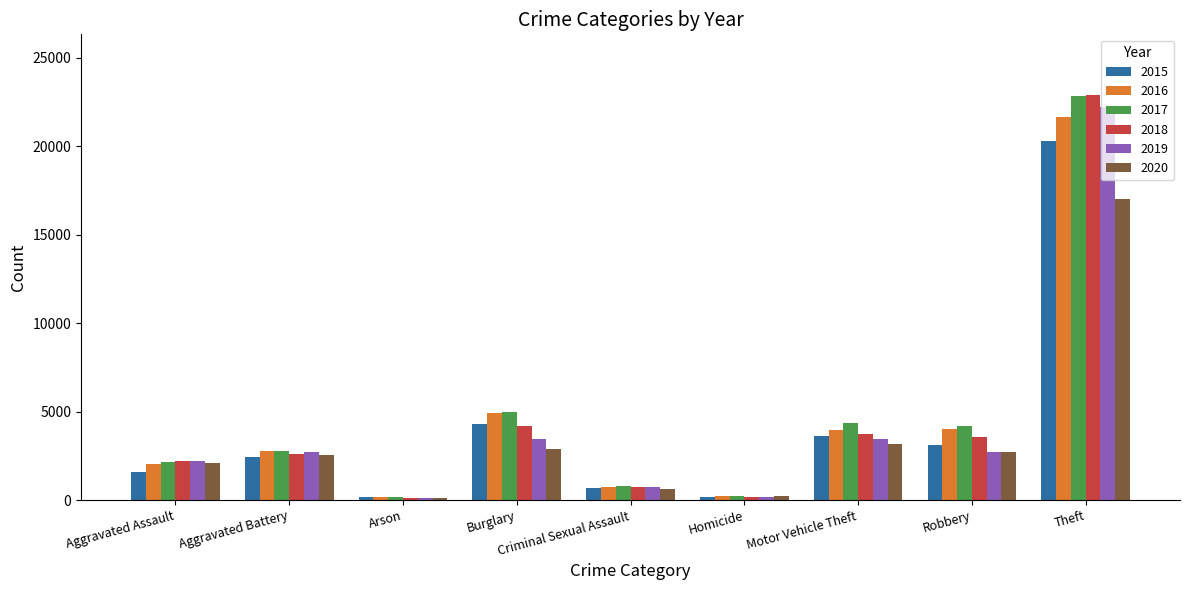

What is the sum of all 2016 values?

40541